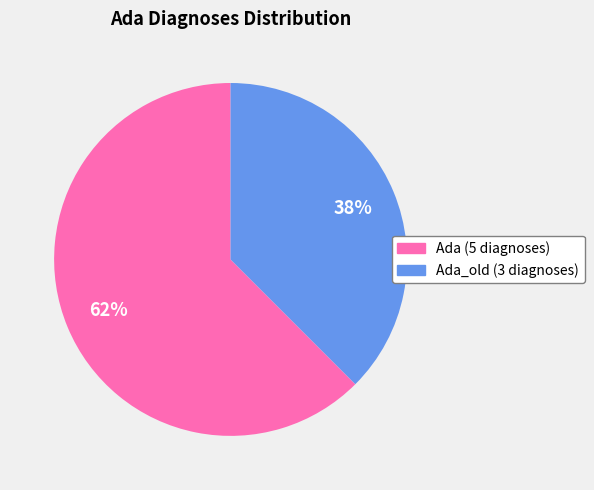

What is the majority slice?

Ada (5 diagnoses)